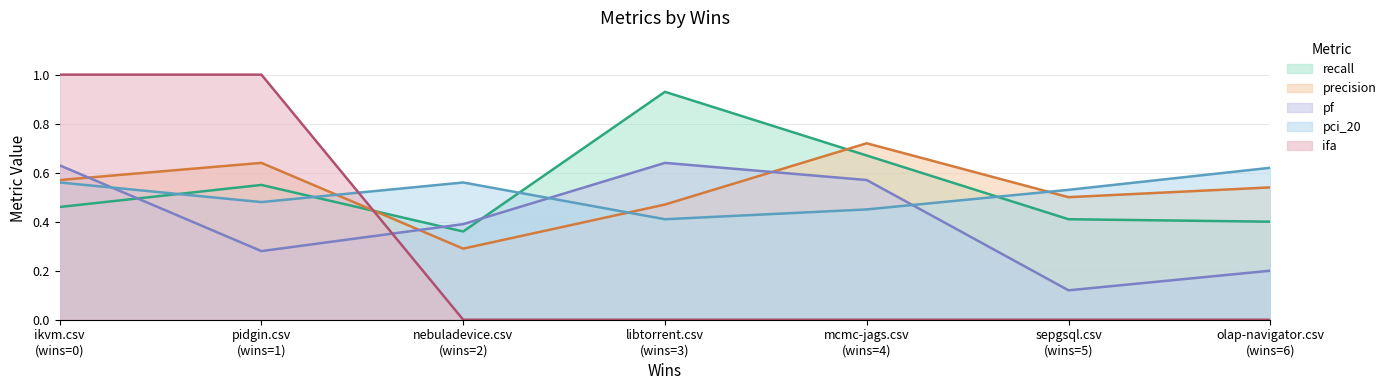

Between which two adjacent categories do recall and ifa first intersect?

pidgin.csv
(wins=1) and nebuladevice.csv
(wins=2)